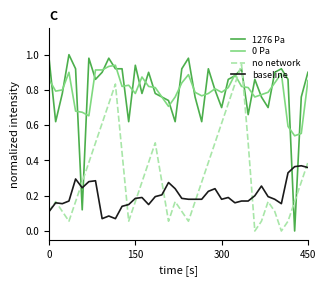

Which series ends up on top after the final intersection of 1276 Pa and no network?

1276 Pa